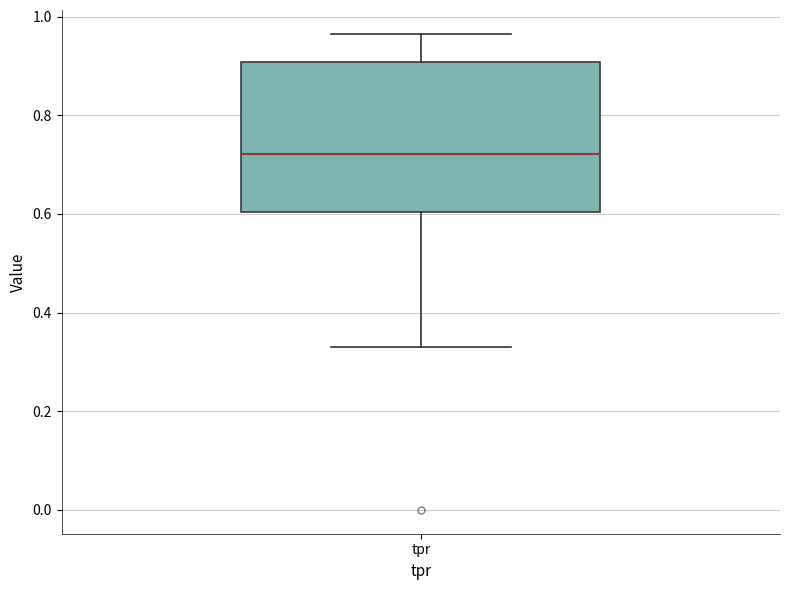

Read this box plot against the y-axis: the position of the median line, the range covered by the box, and the ends of both whiskers. The values are not printed on the chart, so give them approximately, as read against the axis.

median 0.72, box 0.60 to 0.90, whiskers 0.34 to 0.96